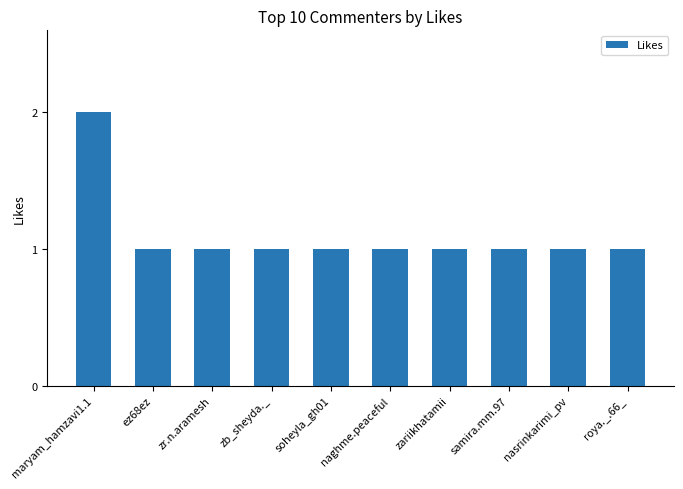

Reading right to left, what are all the values shown in this chart?

1	1	1	1	1	1	1	1	1	2